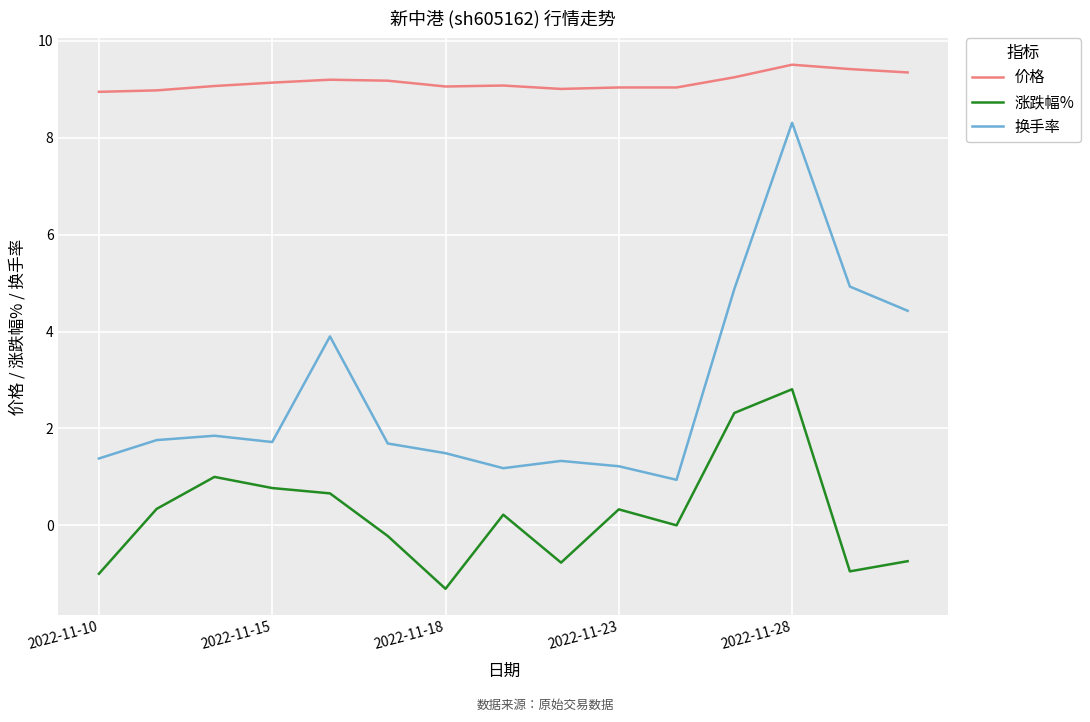

Which series has the widest spread of values?

换手率